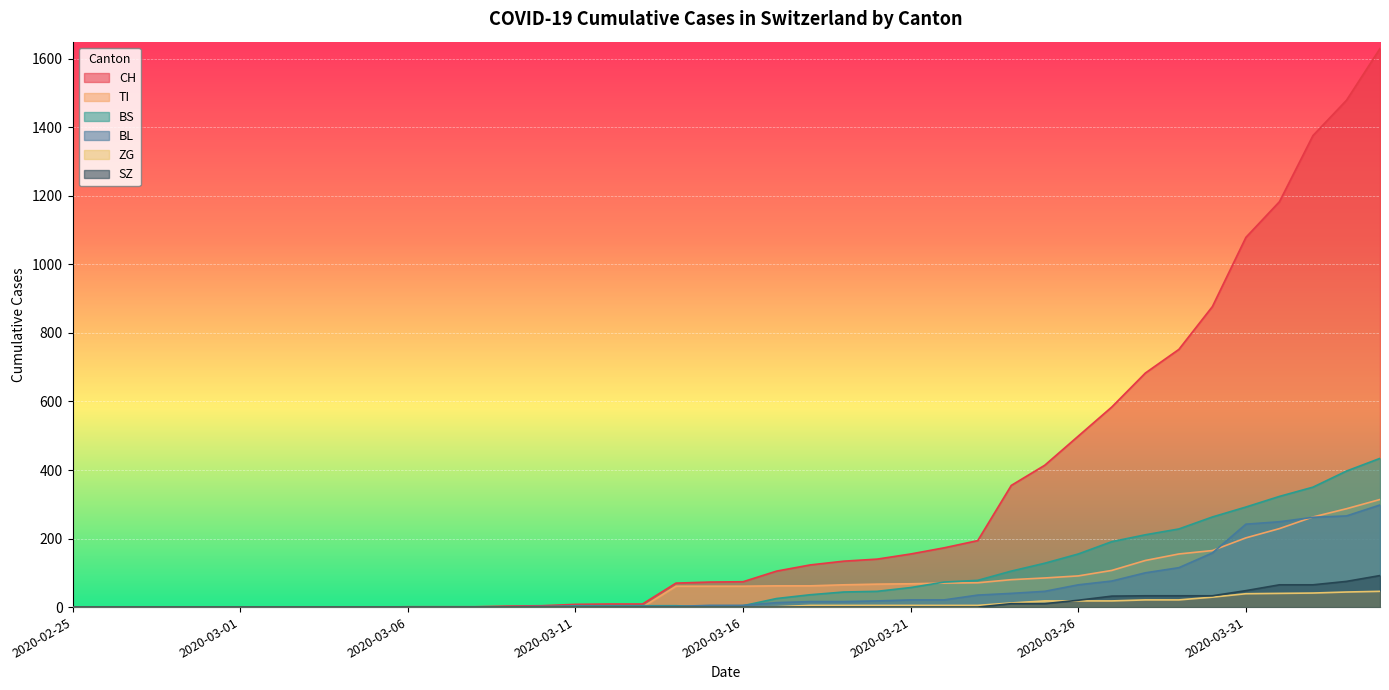

Reading left to right, transcribe all the data shown in this chart.

CH: 0	0	0	0	0	0	0	0	0	0	1	1	1	3	4	8	9	9	70	73	74	105	123	134	140	155	173	194	355	414	499	584	683	752	877	1079	1183	1376	1479	1630
TI: 0	0	0	0	0	0	0	0	0	0	0	0	0	0	0	0	0	0	61	61	61	62	62	65	67	68	70	71	80	85	91	107	136	155	165	202	229	263	287	314
BS: 0	0	0	0	0	0	0	0	0	0	0	0	0	0	0	4	4	4	4	0	4	25	36	44	46	57	73	78	105	128	155	191	211	228	263	292	323	350	397	434
BL: 0	0	0	0	0	0	0	0	0	0	0	0	0	1	2	2	2	2	2	5	5	13	16	16	18	21	21	35	40	46	65	76	100	115	158	242	249	262	266	298
ZG: 0	0	0	0	0	0	0	0	0	0	0	0	0	0	0	0	0	0	0	0	0	1	5	5	5	5	5	5	12	18	18	18	21	21	29	39	40	41	44	46
SZ: 0	0	0	0	0	0	0	0	0	0	0	0	0	0	0	0	0	0	0	0	0	0	0	0	0	0	0	0	10	10	20	32	33	33	33	48	65	65	75	92